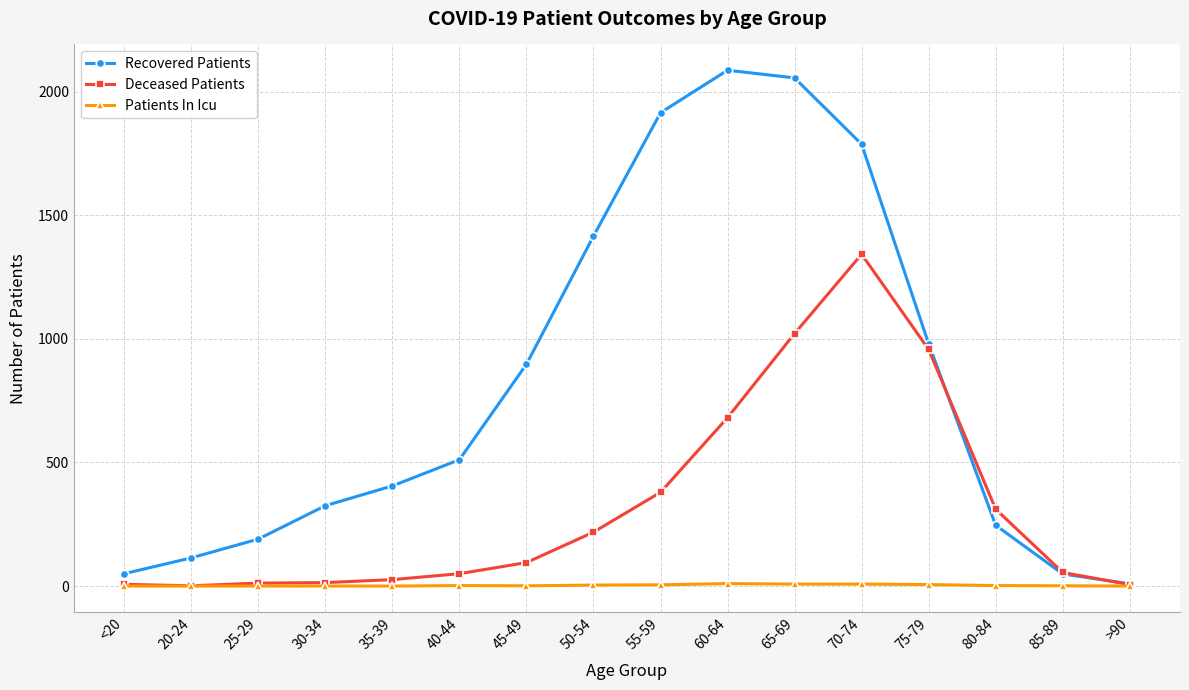

At which label does Recovered Patients reach its peak?

60-64